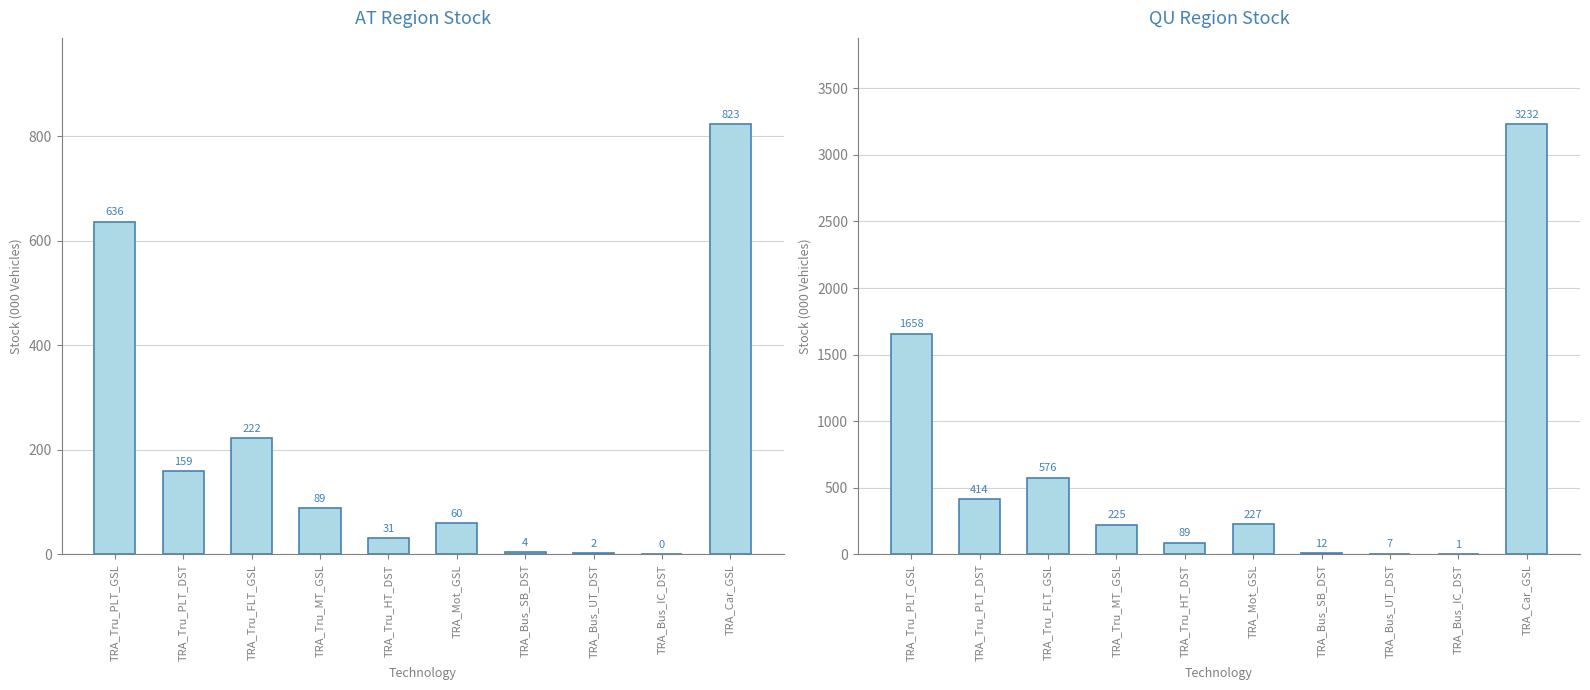

What is the average value?

644.1